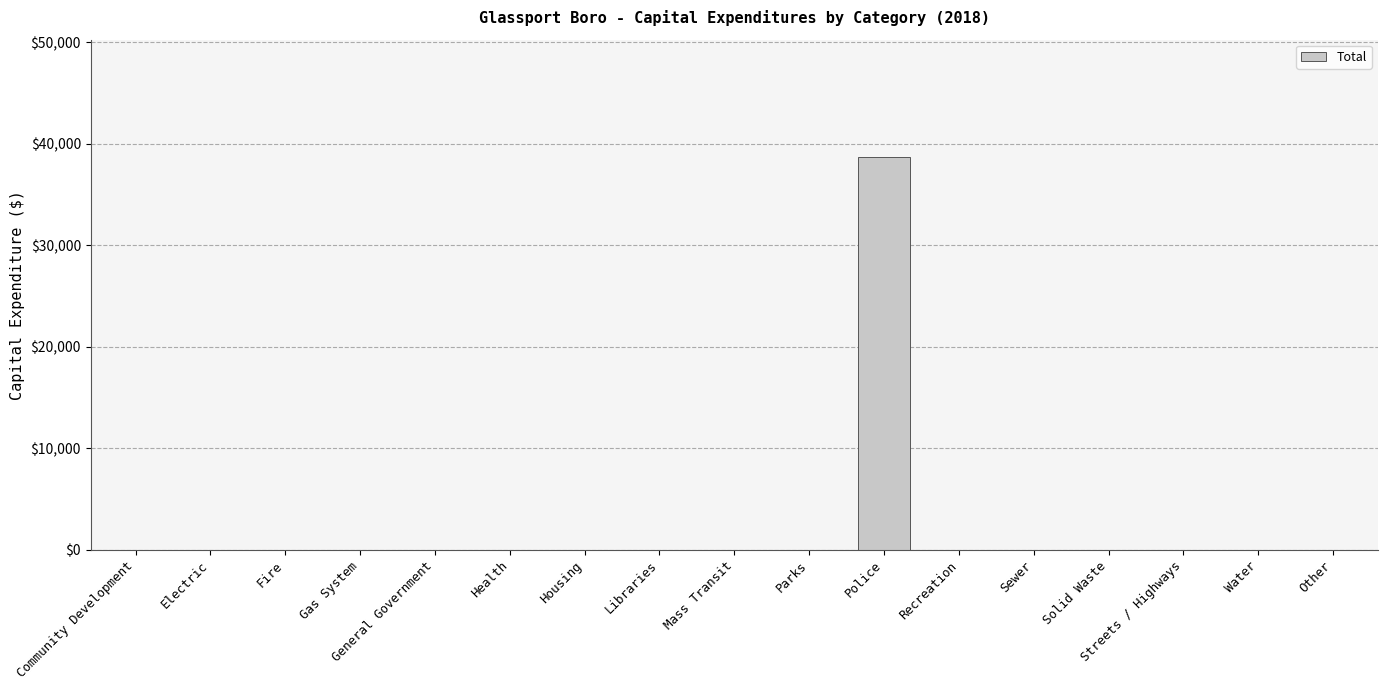

What is the average value?

2273